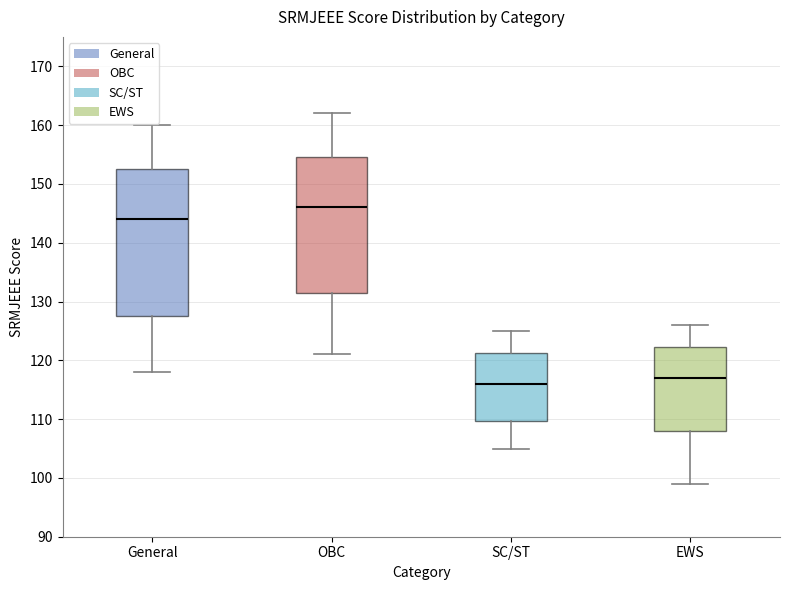

Reading left to right, read every box against the y-axis: the position of its median line, the range the box covers, and the ends of its whiskers. The values are not printed on the chart, so give them approximately, as read against the axis.

General: median 144, box 128 to 153, whiskers 118 to 160
OBC: median 146, box 132 to 155, whiskers 121 to 162
SC/ST: median 116, box 110 to 121, whiskers 105 to 125
EWS: median 117, box 108 to 122, whiskers 99 to 126